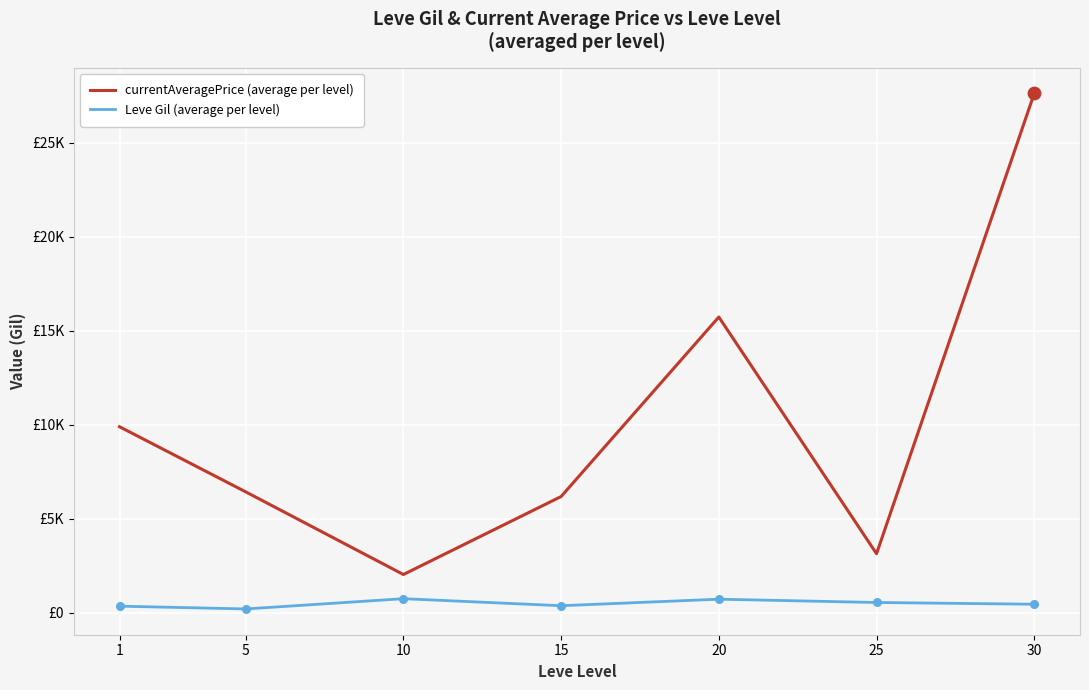

Is the value of currentAveragePrice (average per level) at 20 greater than the value of Leve Gil (average per level) at 1?

Yes